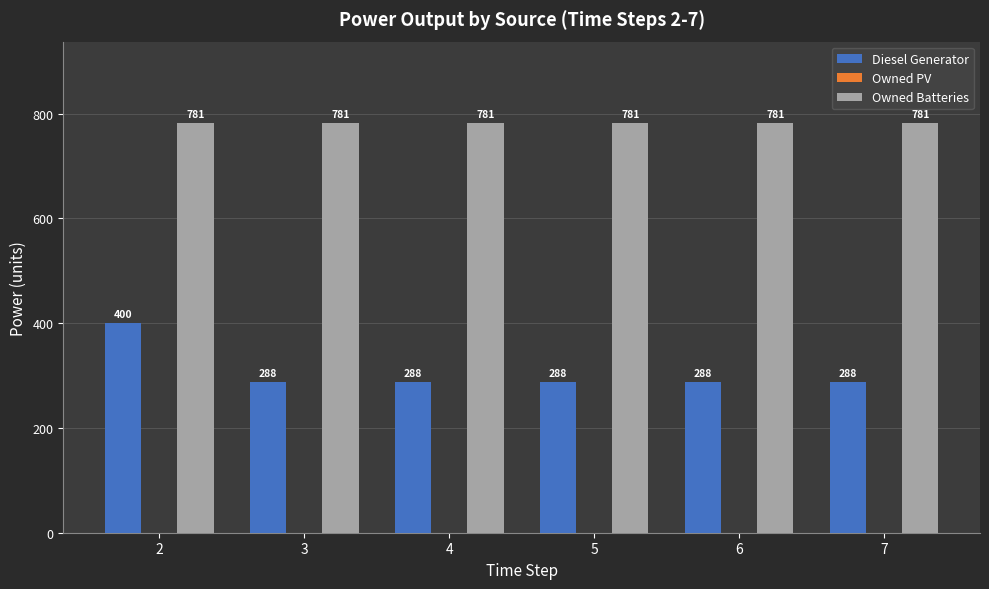

What is the total value across all series at 5?

1069